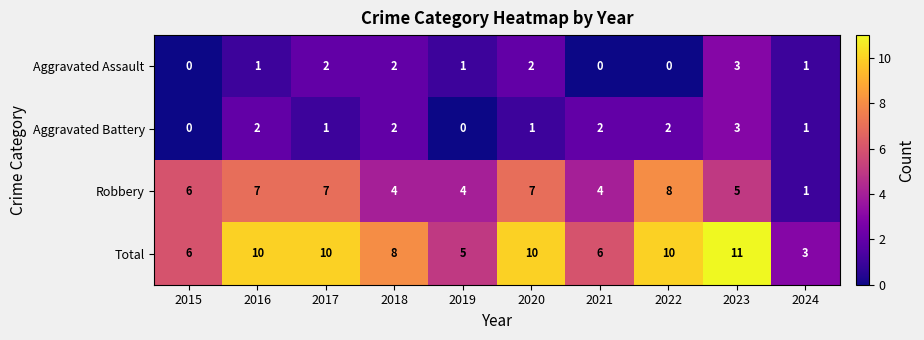

What is the sum of all Aggravated Assault values?

12